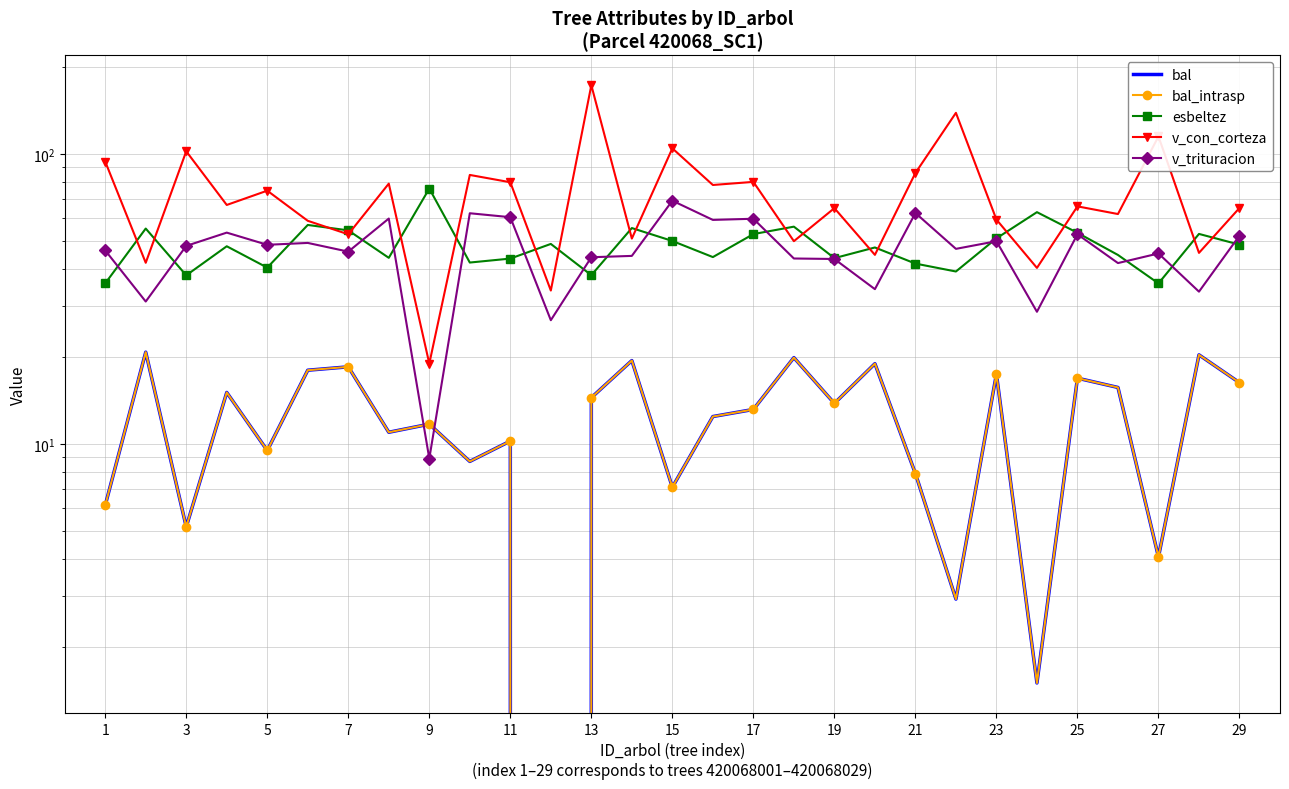

Is this an area chart (filled region under the line)?

No